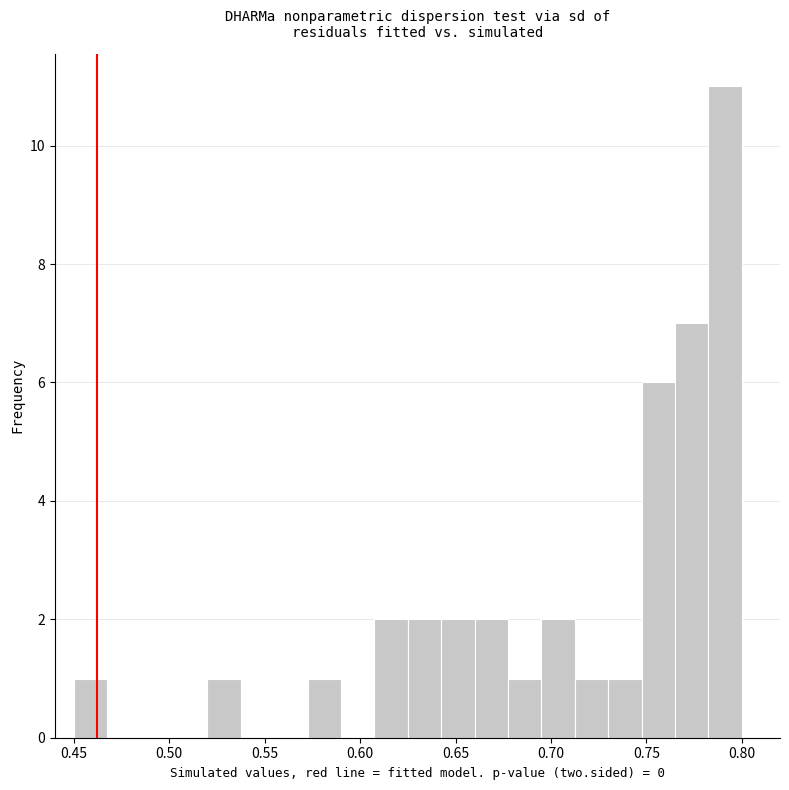

Around what value on the x-axis is the tallest bar? Give the approximate position of its centre, as read against the axis.

0.790